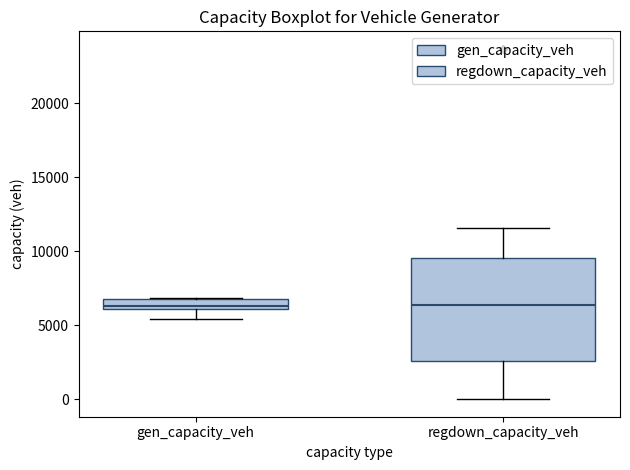

Which box is the tallest, from its lower edge to its upper edge?

regdown_capacity_veh